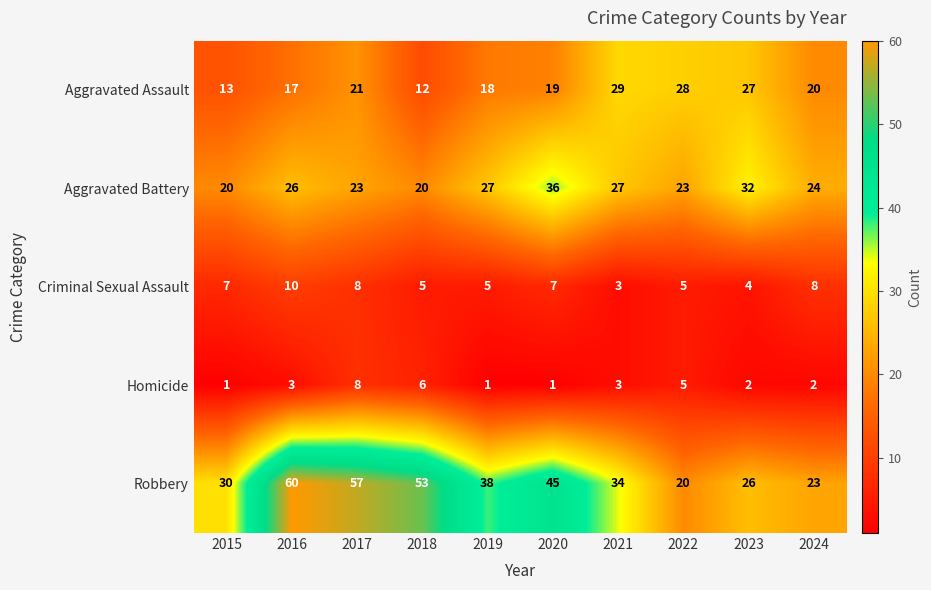

Which series changed the most between 2016 and 2023?

Robbery